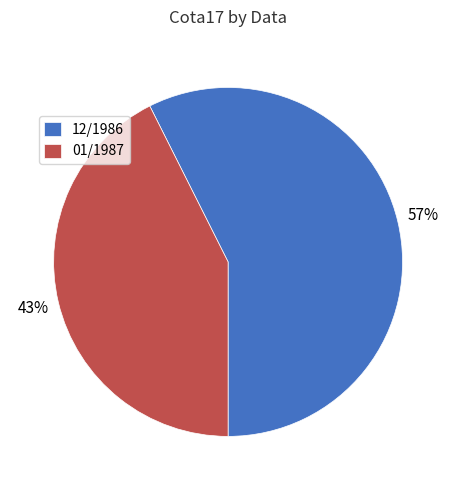

Which category has the smallest portion of the pie?

01/1987